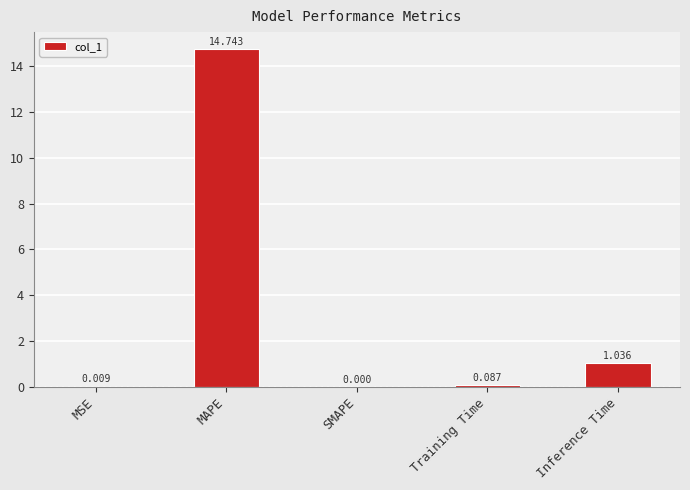

What is the greatest value displayed?

14.7